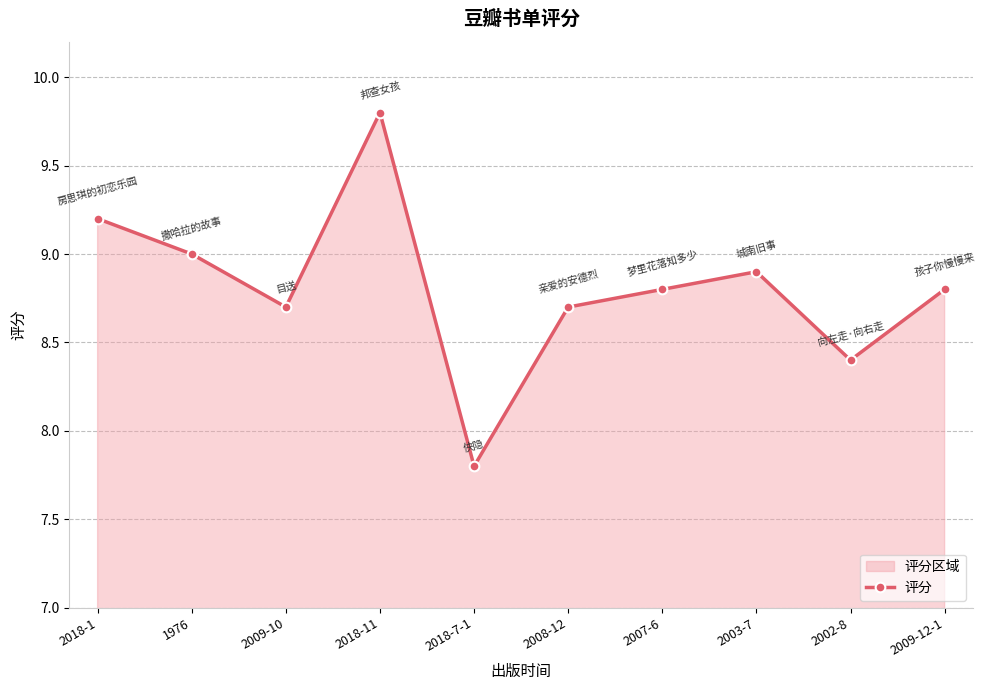

Count the number of data series in this chart.

1